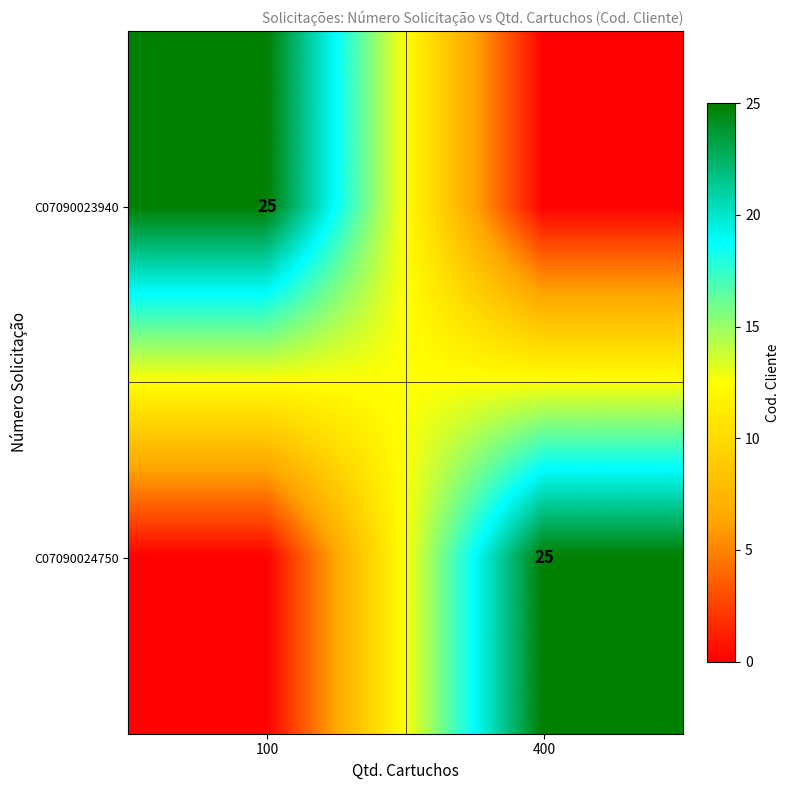

The value of C07090024750 at 400 is 25. True or false?

True